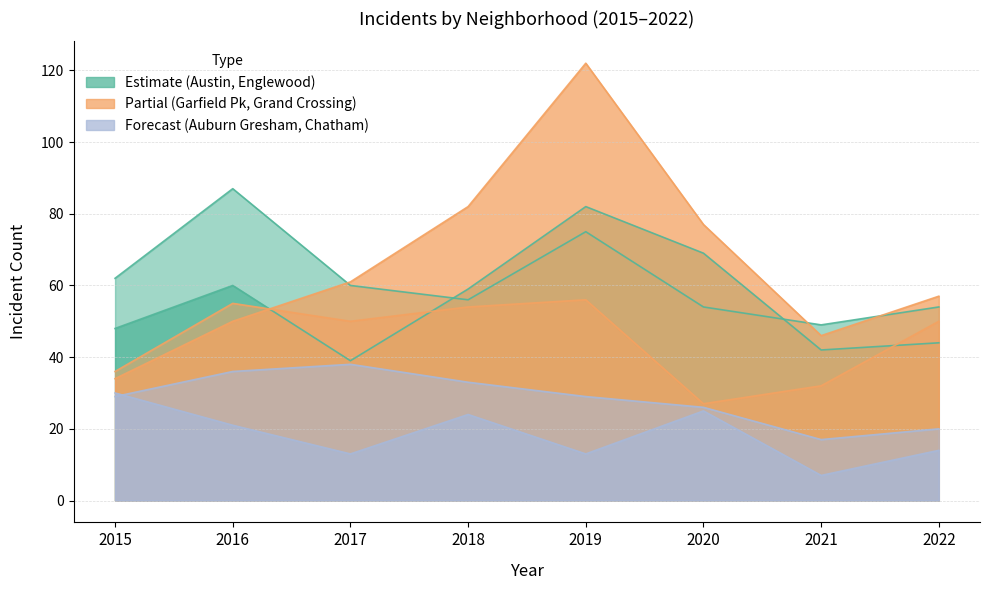

Which series has the largest total across all categories?

Garfield Park